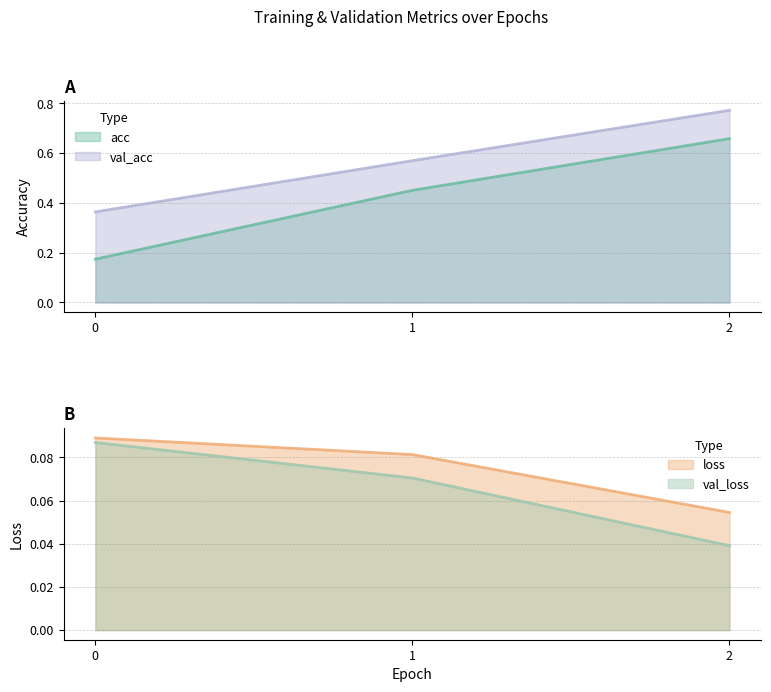

The val_acc series shows 0.4 at 0. True or false?

True